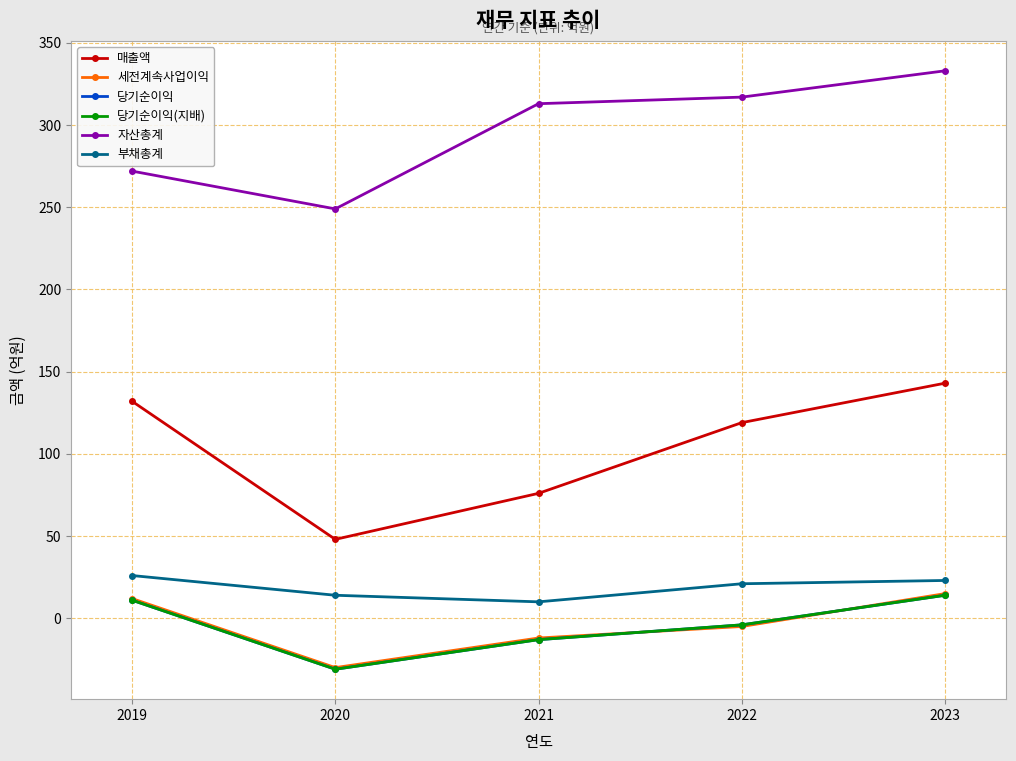

Does the chart have visible grid lines?

Yes